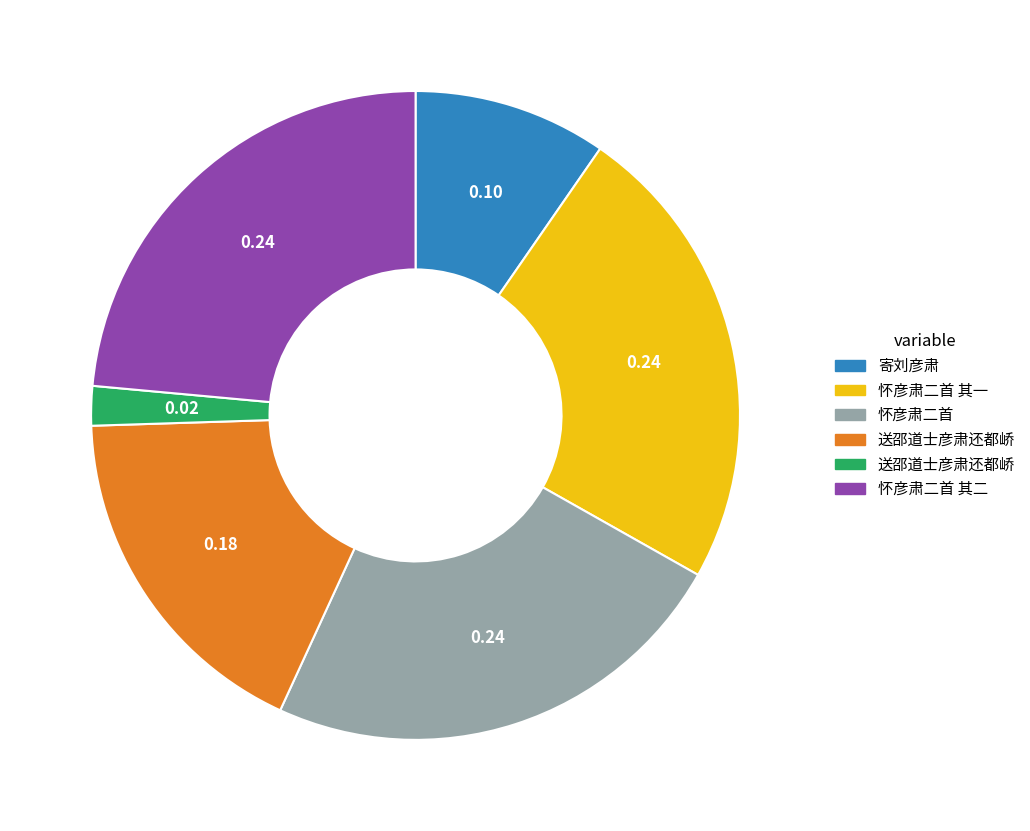

Is there any slice that represents more than half of the pie?

No